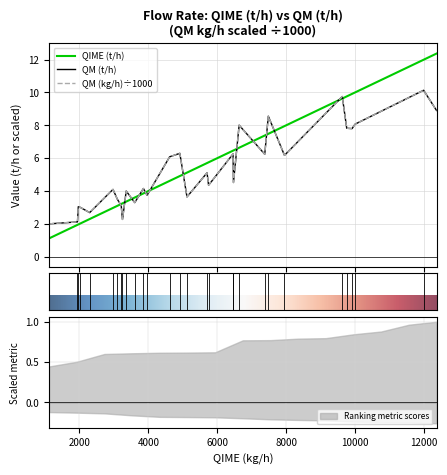

True or false: QM (kg/h) and QIME (t/h) cross at least once.

True